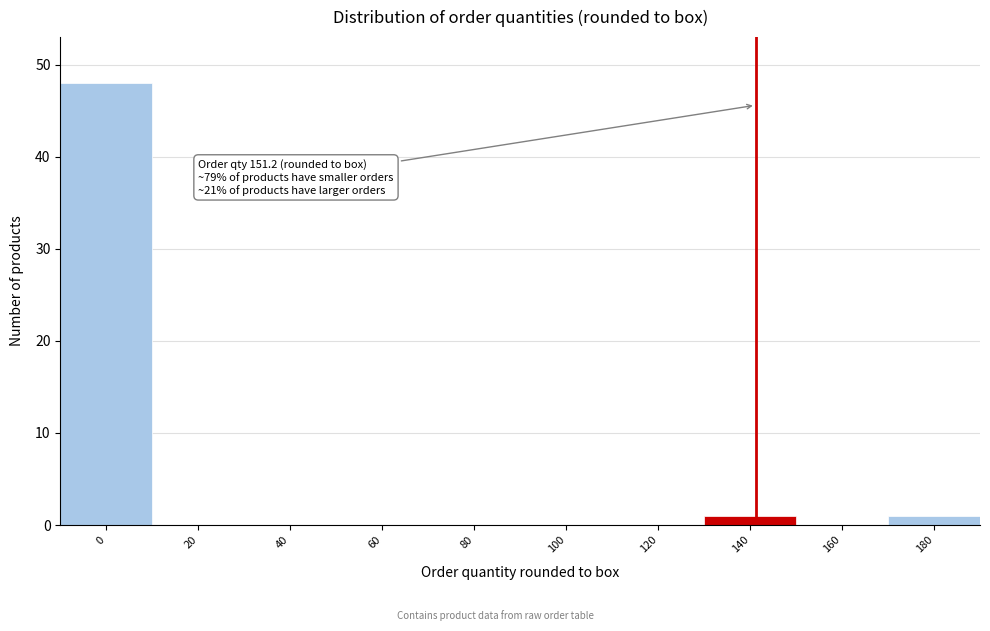

Reading right to left, what are all the values shown in this chart?

180=1	160=0	140=1	120=0	100=0	80=0	60=0	40=0	20=0	0=48